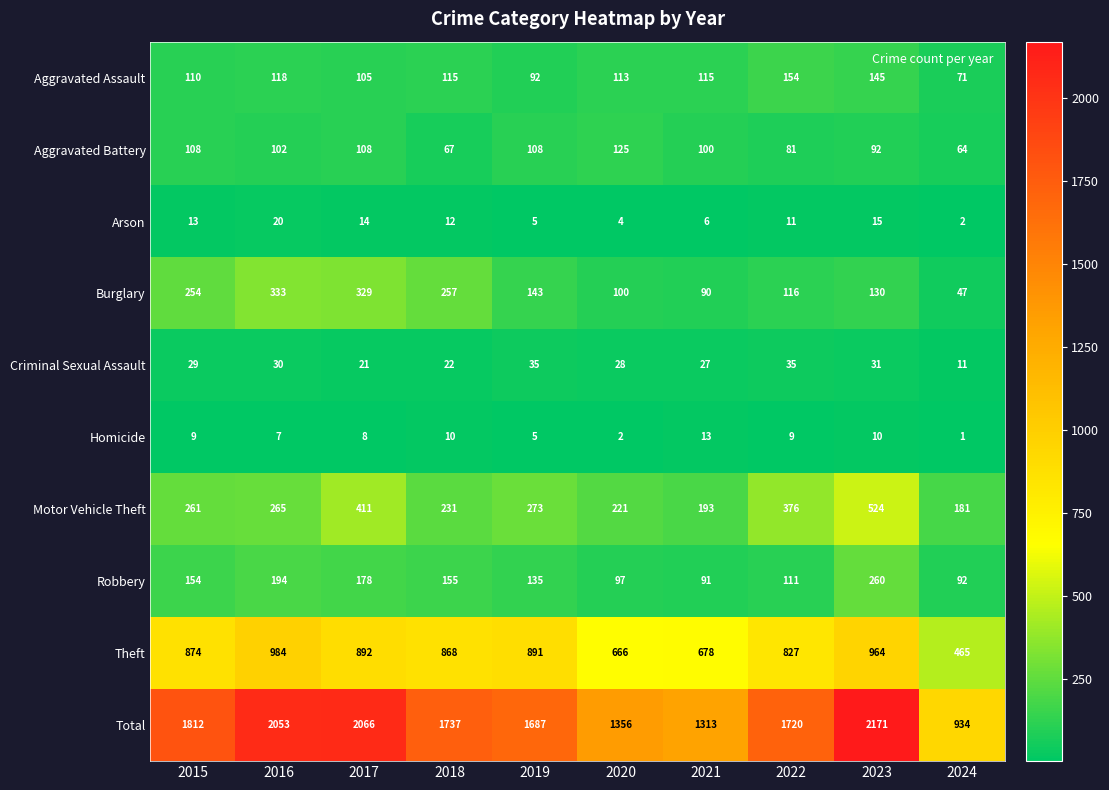

At which category does the chart reach its peak across all series?

2023